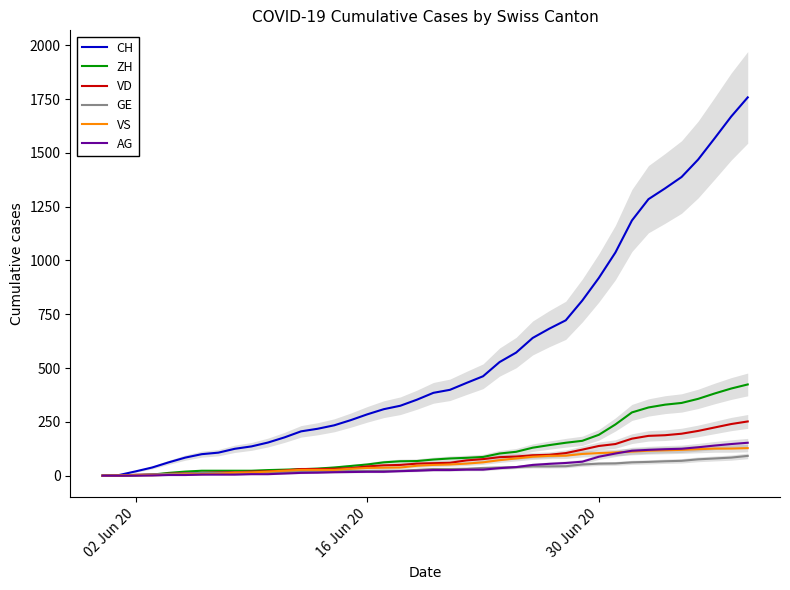

What is the maximum value for AG?

153